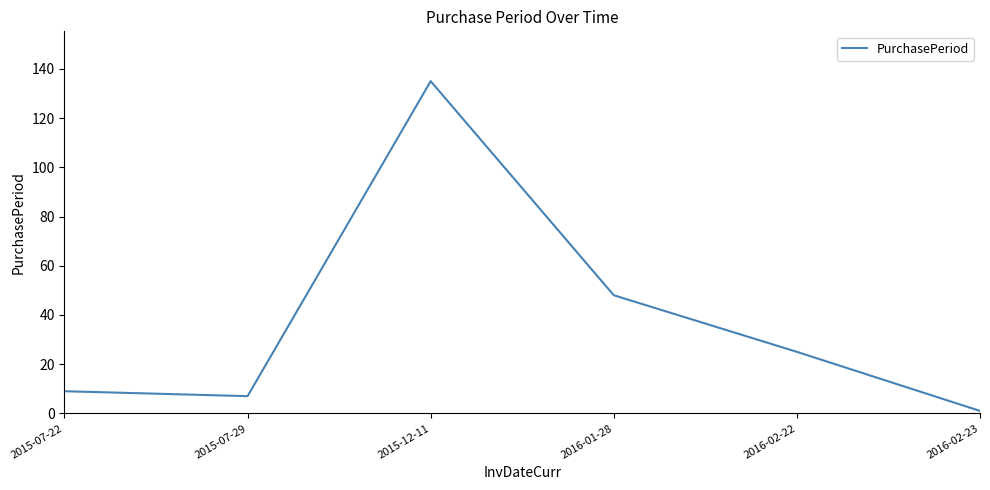

Rank the categories by value from lowest to highest.

2016-02-23, 2015-07-29, 2015-07-22, 2016-02-22, 2016-01-28, 2015-12-11